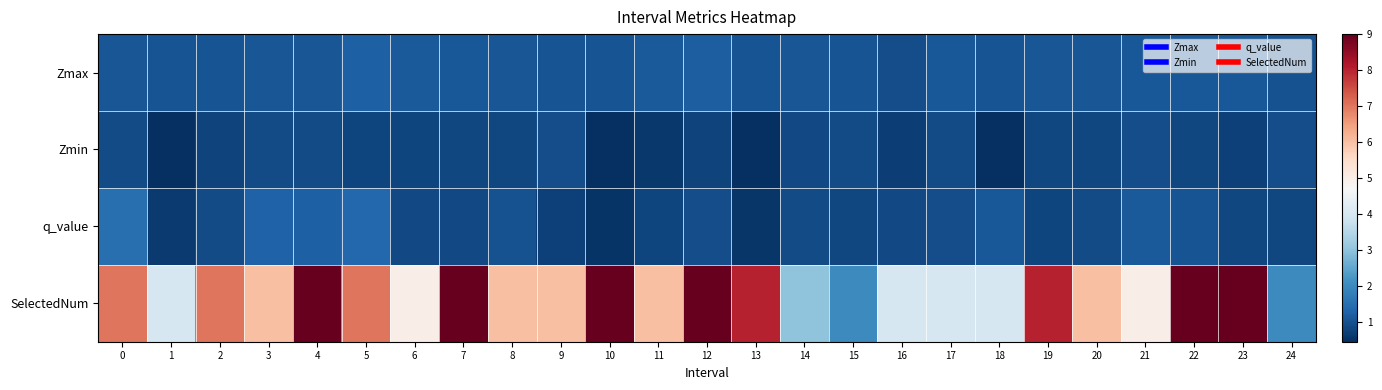

Which series has the largest range (max minus min)?

SelectedNum